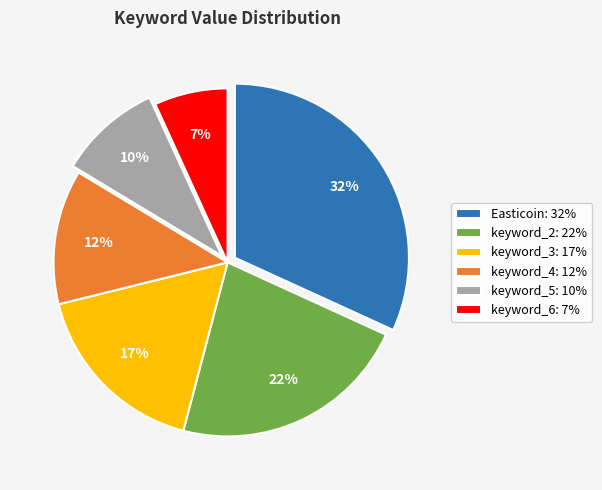

To the nearest percent, what percentage of the pie is keyword_2?

22%